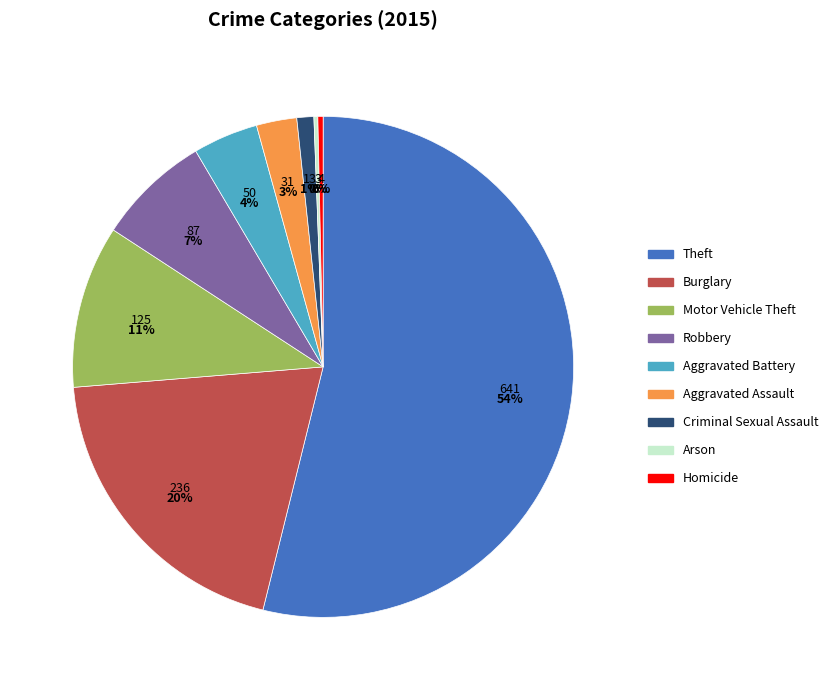

Combined, do Aggravated Assault and Burglary account for over 50%?

No